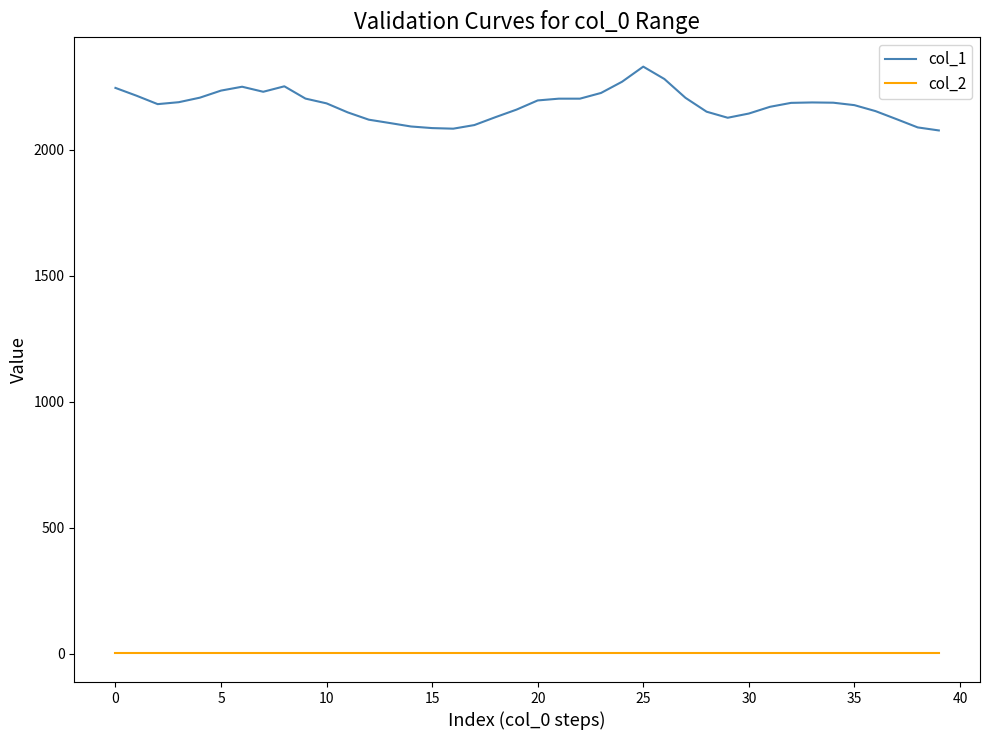

What is the greatest value displayed?

2329.0